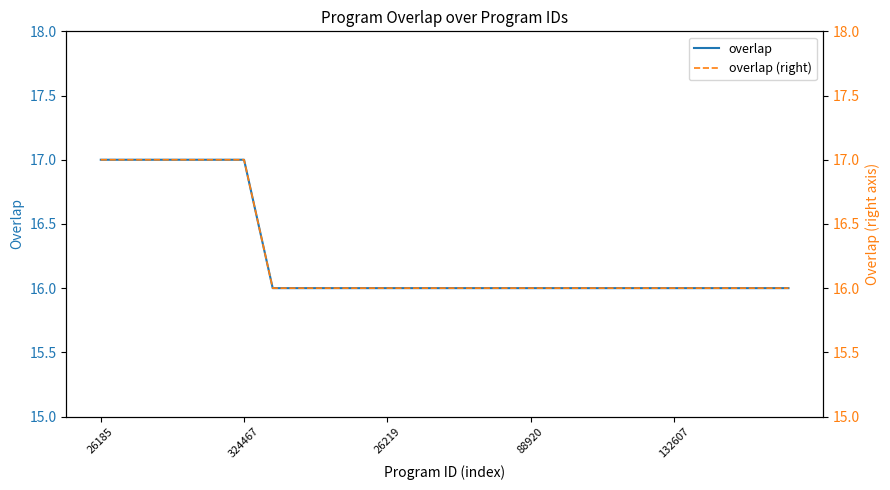

What is the total value across all series at 12?

32